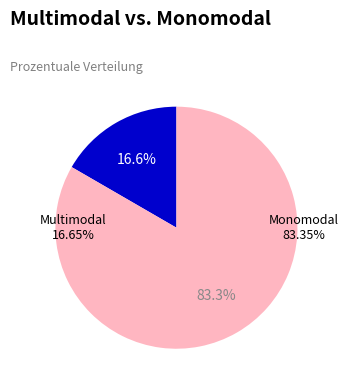

Is it true that Monomodal is 83% of the pie?

True